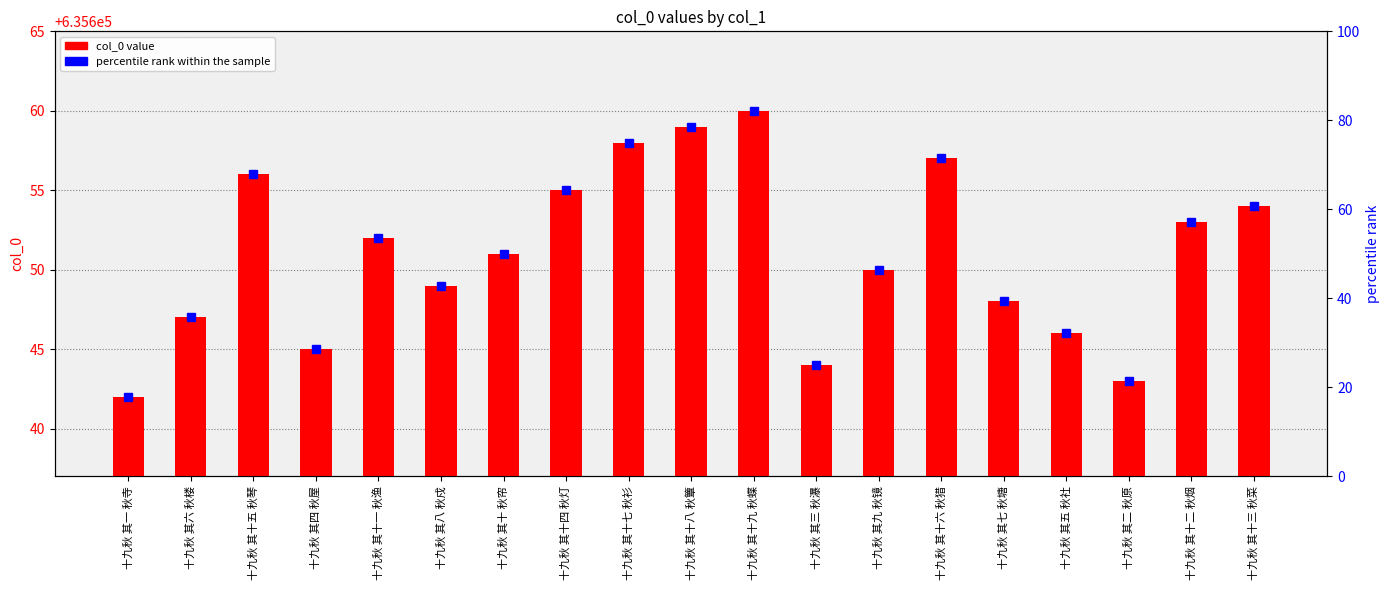

What is the difference between the values at 十九秋 其十一 秋渔 and 十九秋 其十二 秋烟?

1